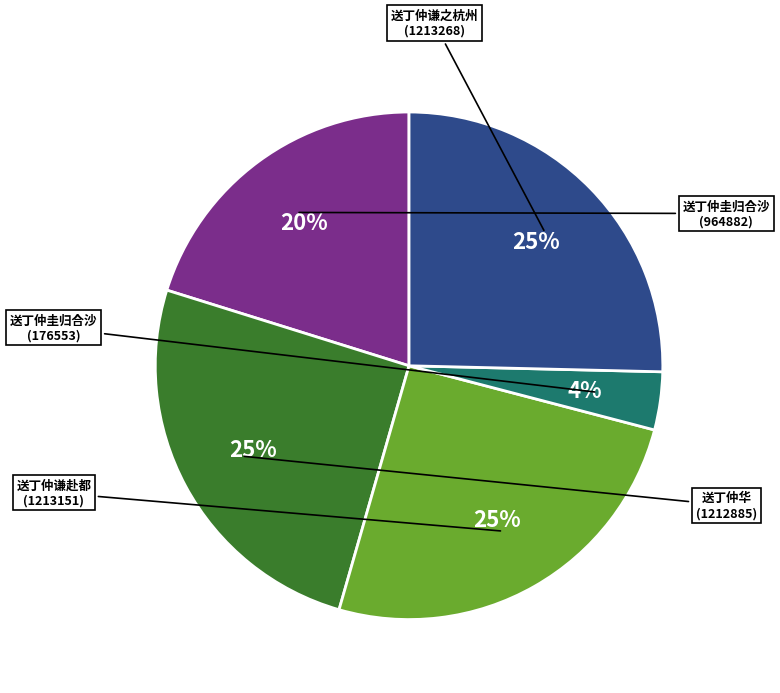

To the nearest percent, what is the average slice percentage?

20%